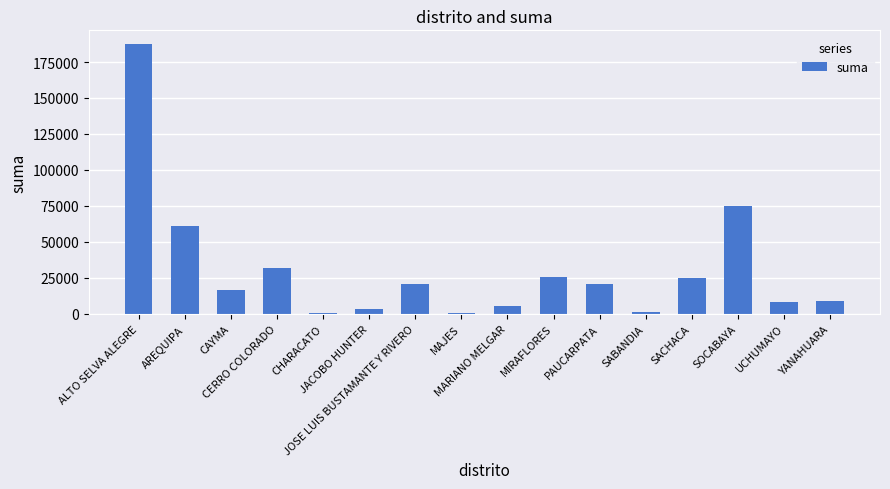

What is the greatest value displayed?

187632.6